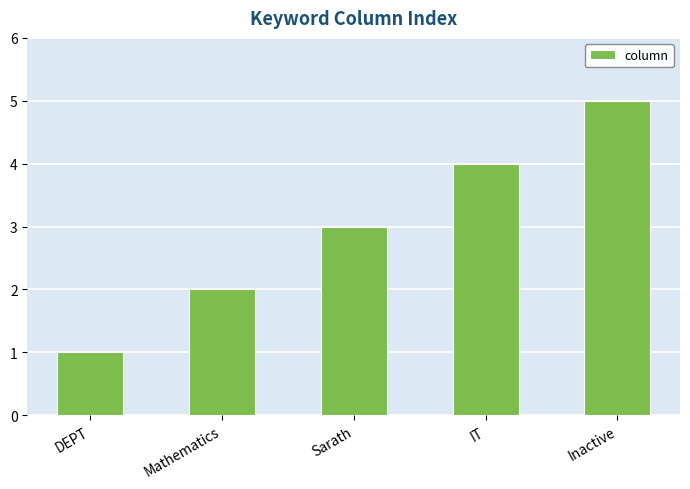

What is the label of the 1st bar from the left?

DEPT